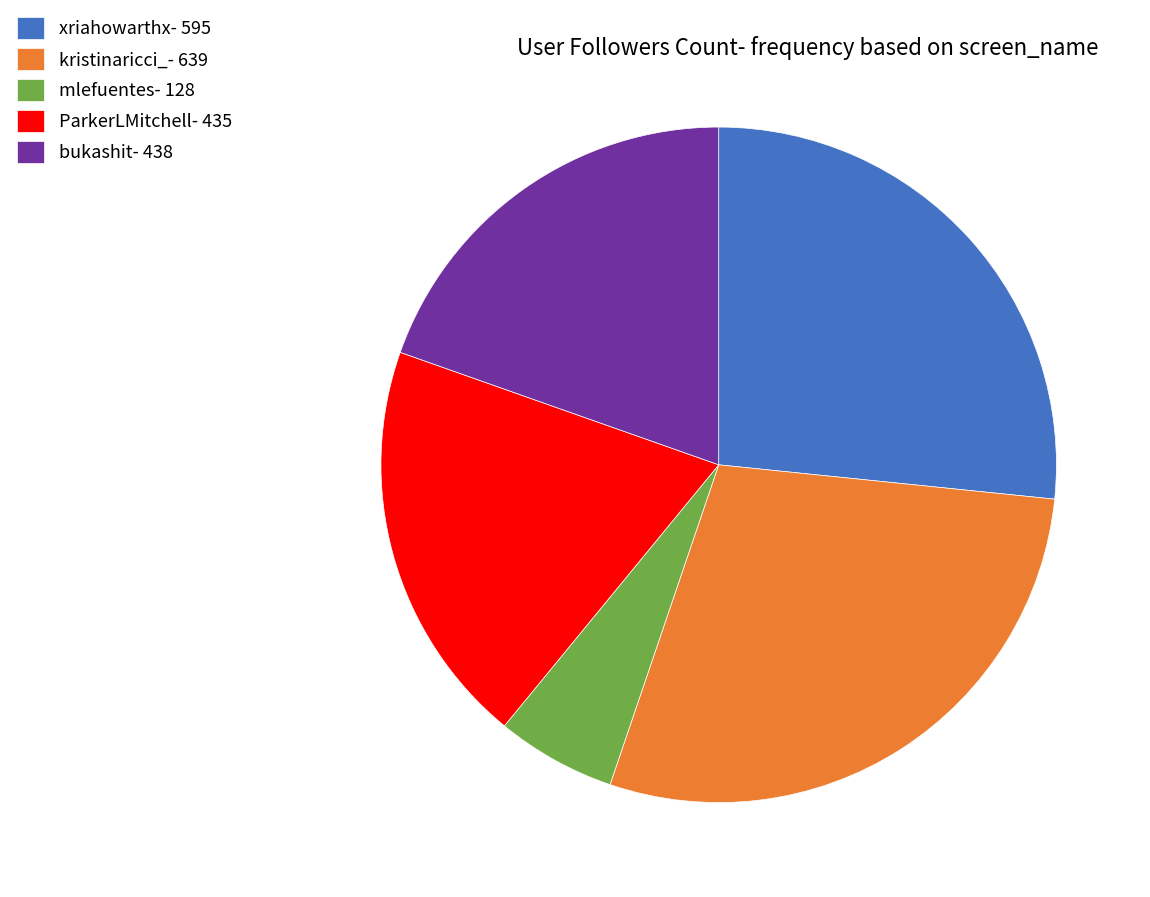

Is it true that mlefuentes is 6% of the pie?

True